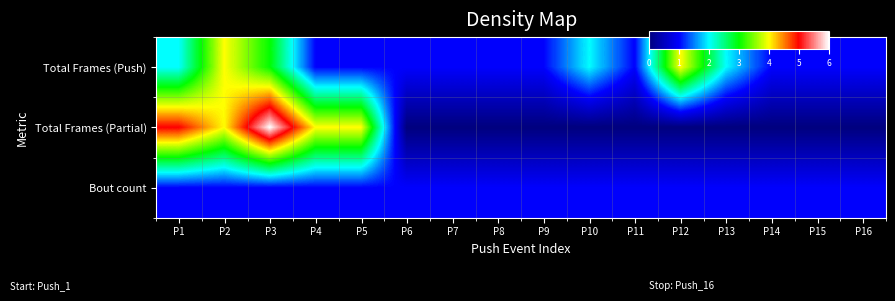

Reading left to right, list all the values displayed in this chart.

Total Frames (Push): P1=2	P2=4	P3=3	P4=1	P5=1	P6=1	P7=1	P8=1	P9=1	P10=2	P11=1	P12=4	P13=2	P14=1	P15=1	P16=1
Total Frames (Partial): P1=5	P2=4	P3=6	P4=4	P5=4	P6=0	P7=0	P8=0	P9=0	P10=0	P11=0	P12=0	P13=0	P14=0	P15=0	P16=0
Bout count: P1=1	P2=1	P3=1	P4=1	P5=1	P6=1	P7=1	P8=1	P9=1	P10=1	P11=1	P12=1	P13=1	P14=1	P15=1	P16=1